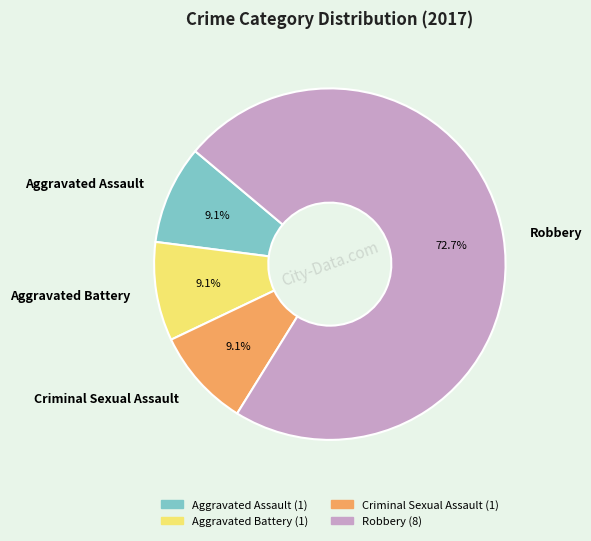

Approximately how many times larger is the value at Aggravated Assault compared to Robbery?

0.1